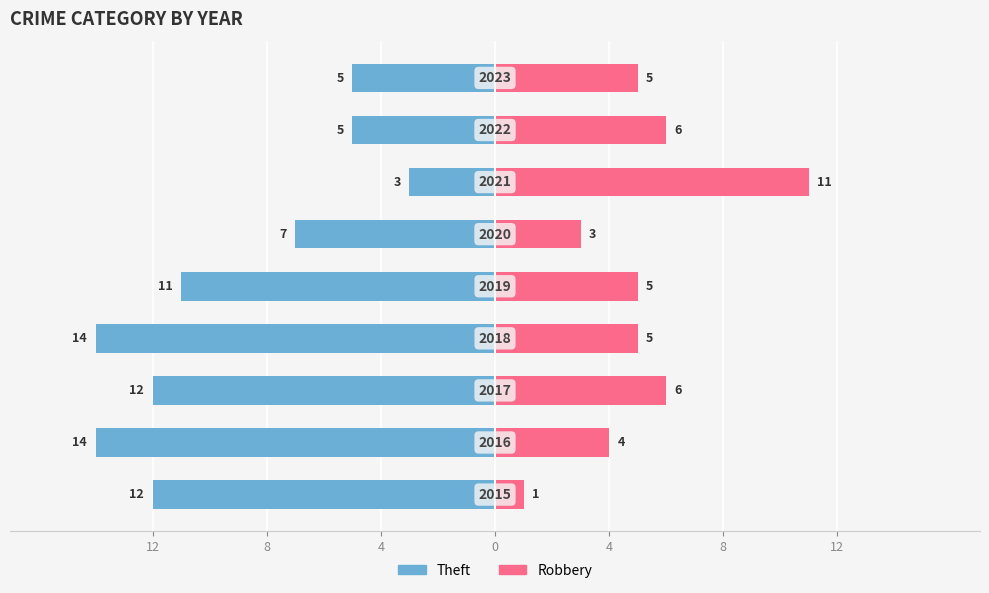

Reading left to right, extract all data points from this chart.

Theft: -12	-14	-12	-14	-11	-7	-3	-5	-5
Robbery: 1	4	6	5	5	3	11	6	5